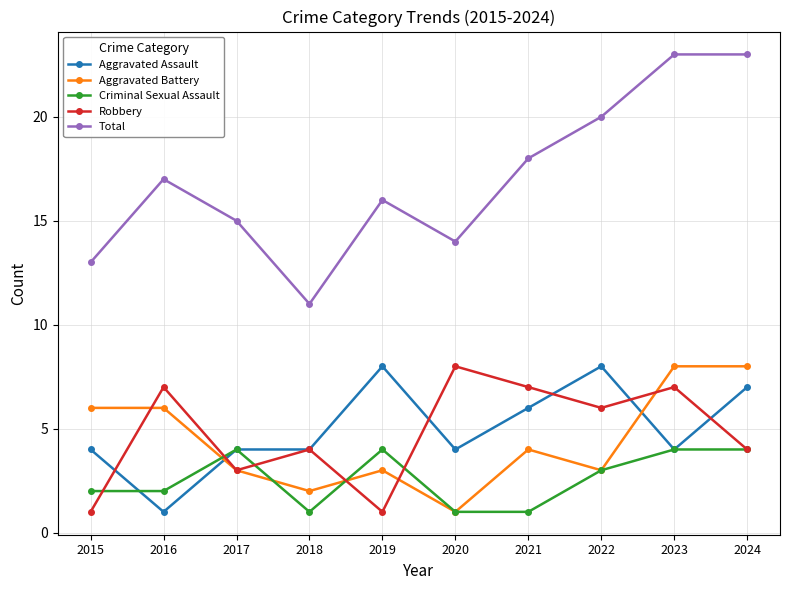

The Total series shows 18 at 2021. True or false?

True